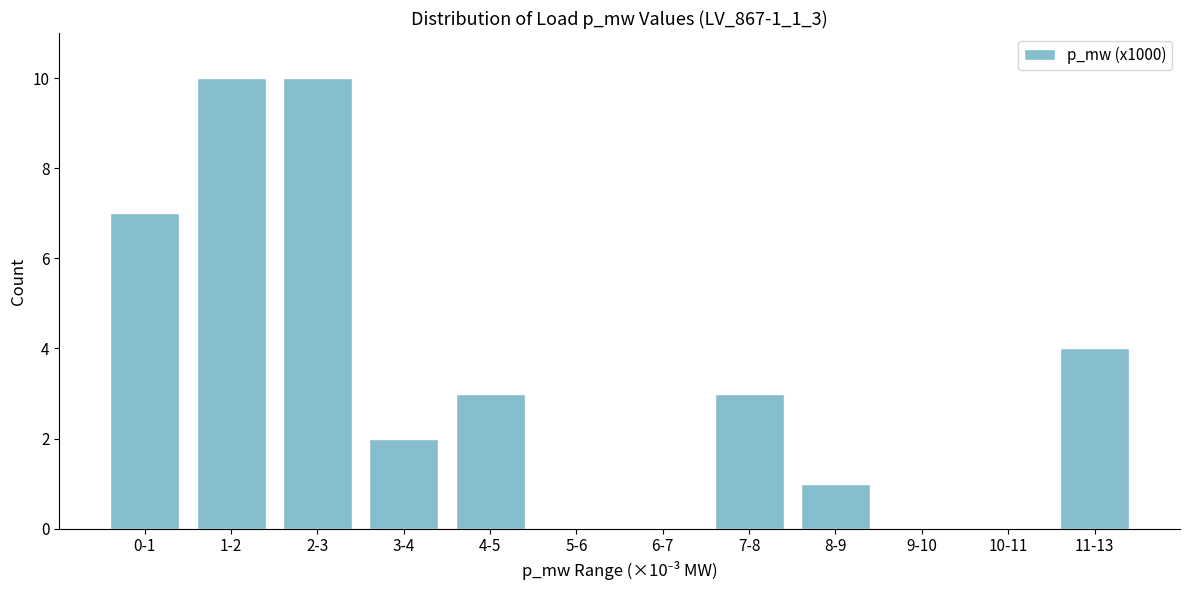

Reading right to left, what are all the values shown in this chart?

11-13=4	10-11=0	9-10=0	8-9=1	7-8=3	6-7=0	5-6=0	4-5=3	3-4=2	2-3=10	1-2=10	0-1=7